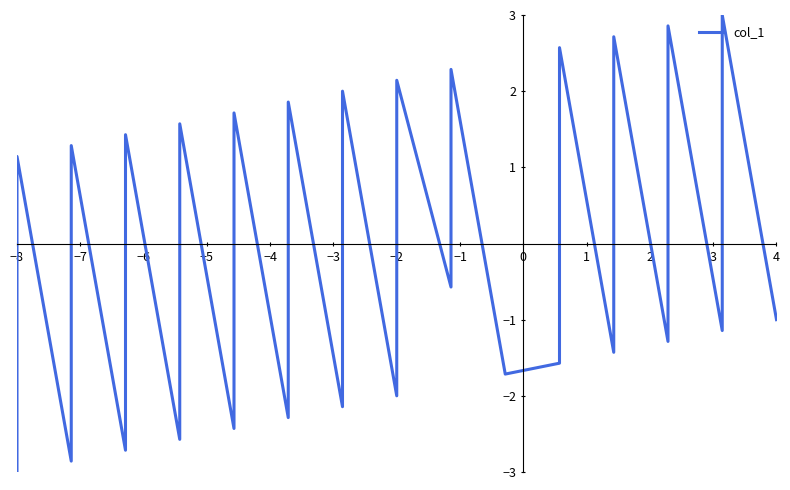

Which category has the lowest value across all series?

−8